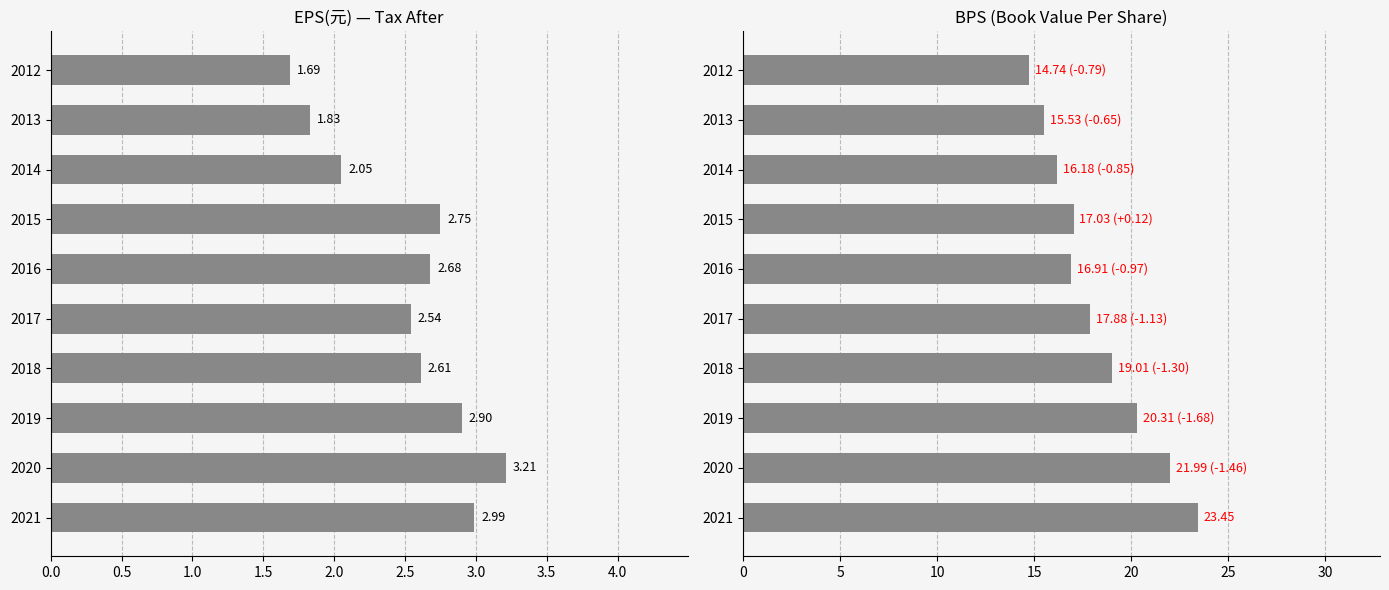

How many series are shown in this chart?

2